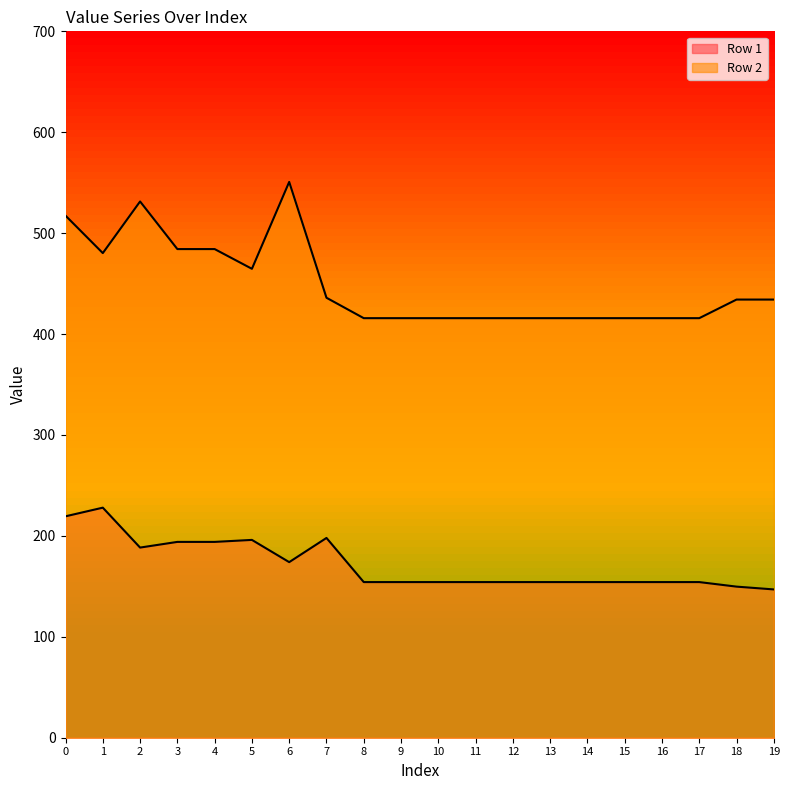

What is the sum of the Row 2 values at 9 and 16?

831.5